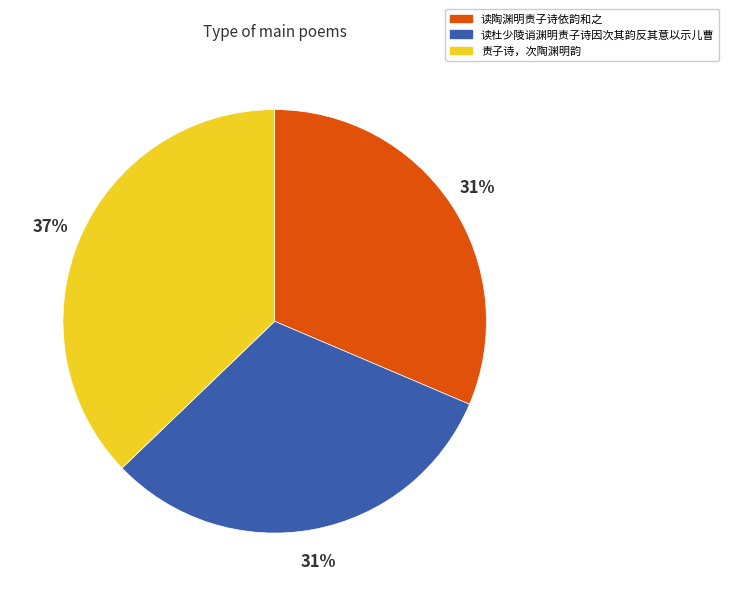

What is the ratio of the value at 读杜少陵诮渊明责子诗因次其韵反其意以示儿曹 to the value at 责子诗，次陶渊明韵?

0.8